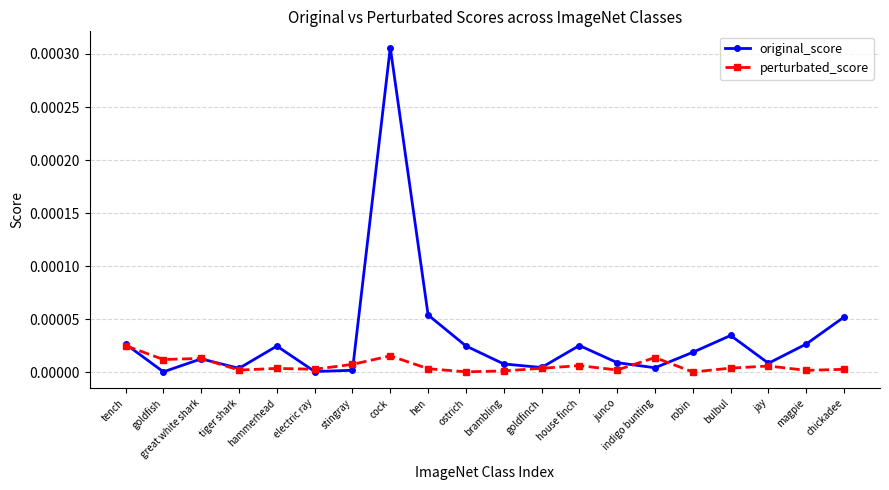

Which category has the highest value across all series?

cock